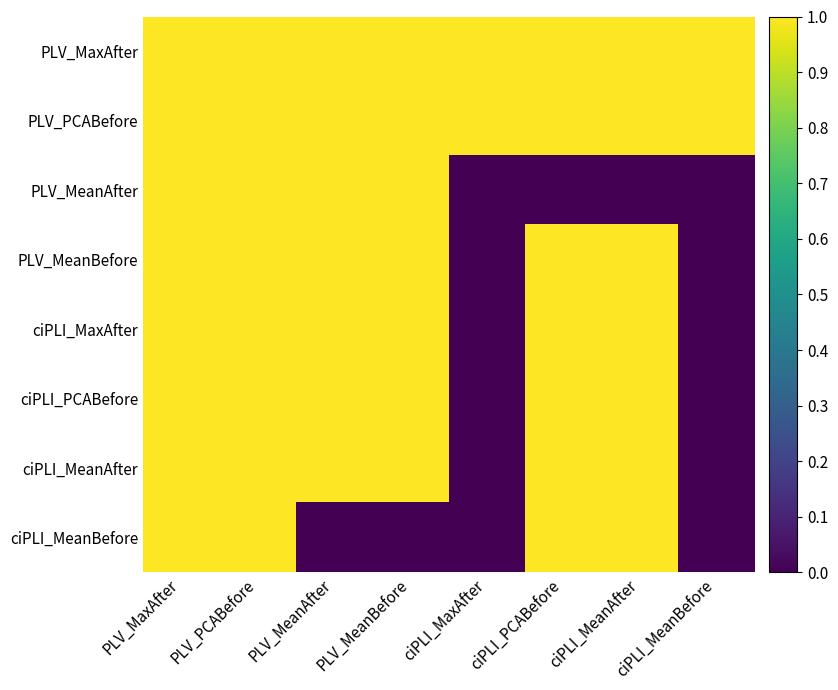

Rank the series by their maximum value, from lowest to highest.

PLV_MaxAfter, PLV_PCABefore, PLV_MeanAfter, PLV_MeanBefore, ciPLI_MaxAfter, ciPLI_PCABefore, ciPLI_MeanAfter, ciPLI_MeanBefore